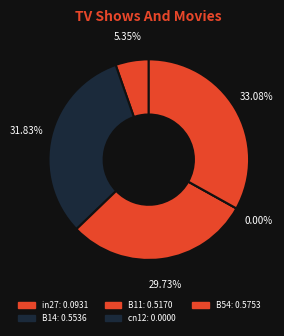

What is the change in value from B14 to cn12?

-0.6